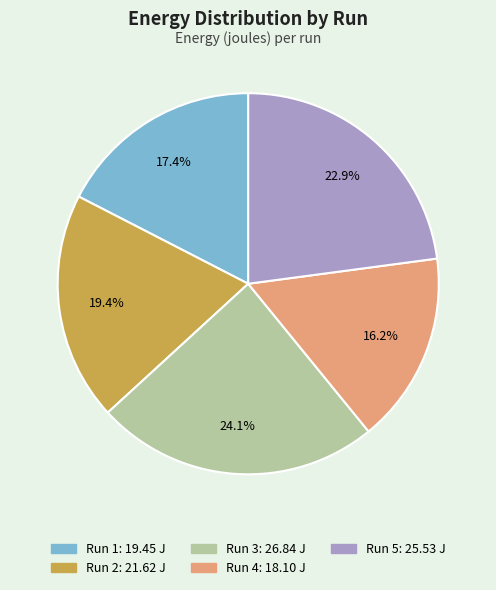

Between Run 2 and Run 3, which is larger?

Run 3